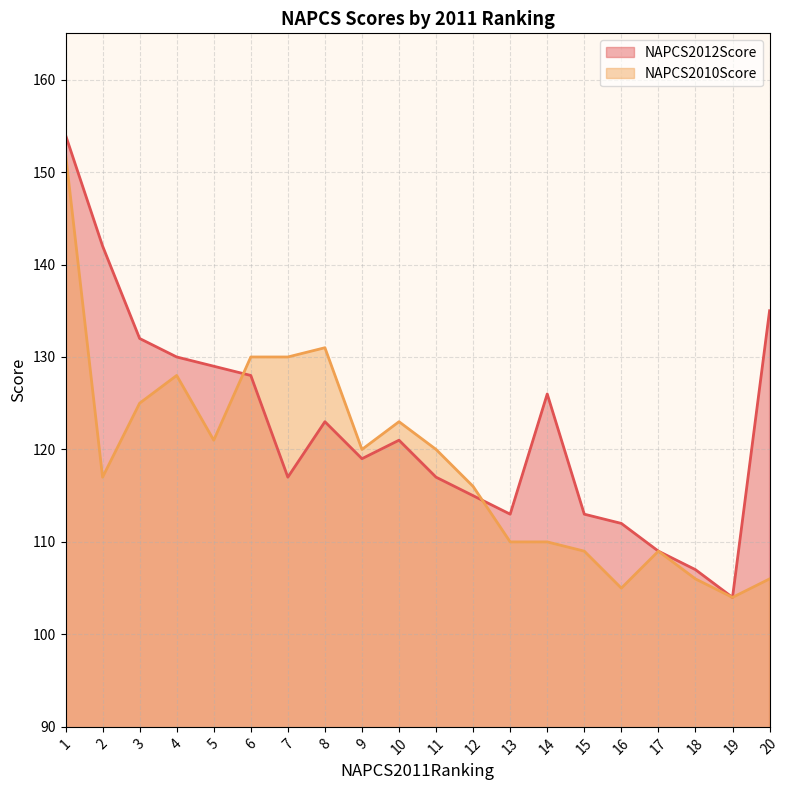

List the labels in order of NAPCS2010Score value, largest first.

1, 8, 6, 7, 4, 3, 10, 5, 9, 11, 2, 12, 13, 14, 15, 17, 18, 20, 16, 19